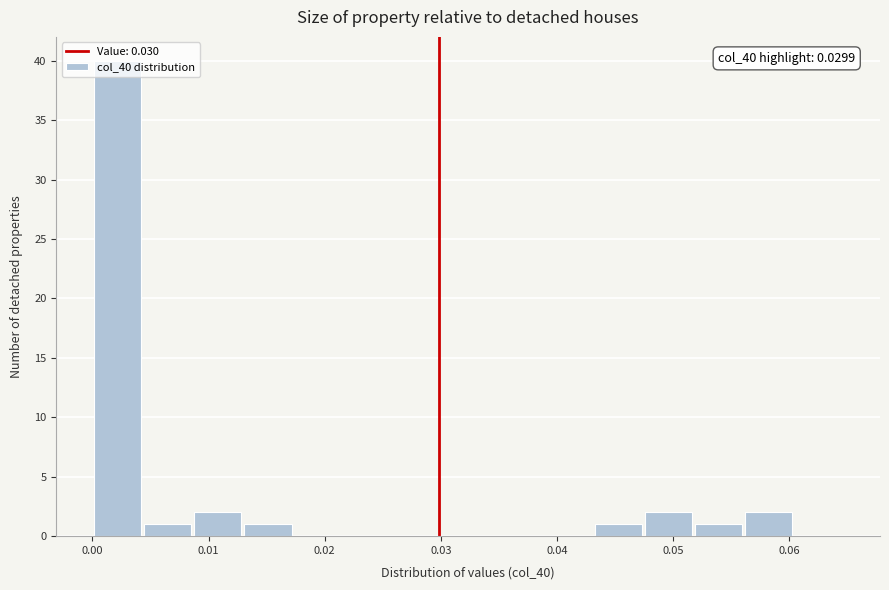

Which range on the x-axis has the tallest bar?

0.000 to 0.004